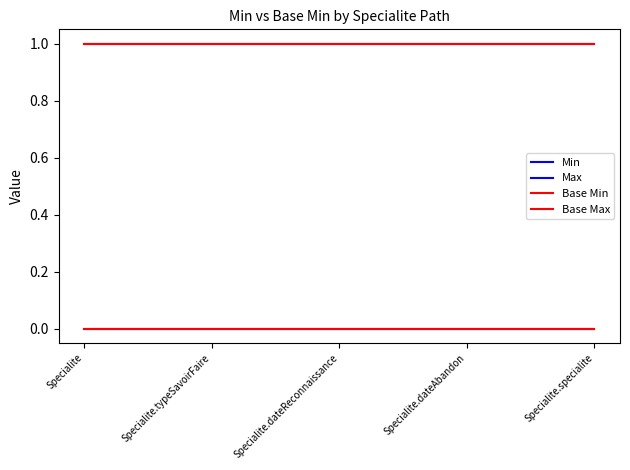

Reading left to right, list all the values displayed in this chart.

Min: Specialite=0	Specialite.typeSavoirFaire=0	Specialite.dateReconnaissance=0	Specialite.dateAbandon=0	Specialite.specialite=0
Max: Specialite=1	Specialite.typeSavoirFaire=1	Specialite.dateReconnaissance=1	Specialite.dateAbandon=1	Specialite.specialite=1
Base Min: Specialite=0	Specialite.typeSavoirFaire=0	Specialite.dateReconnaissance=0	Specialite.dateAbandon=0	Specialite.specialite=0
Base Max: Specialite=1	Specialite.typeSavoirFaire=1	Specialite.dateReconnaissance=1	Specialite.dateAbandon=1	Specialite.specialite=1